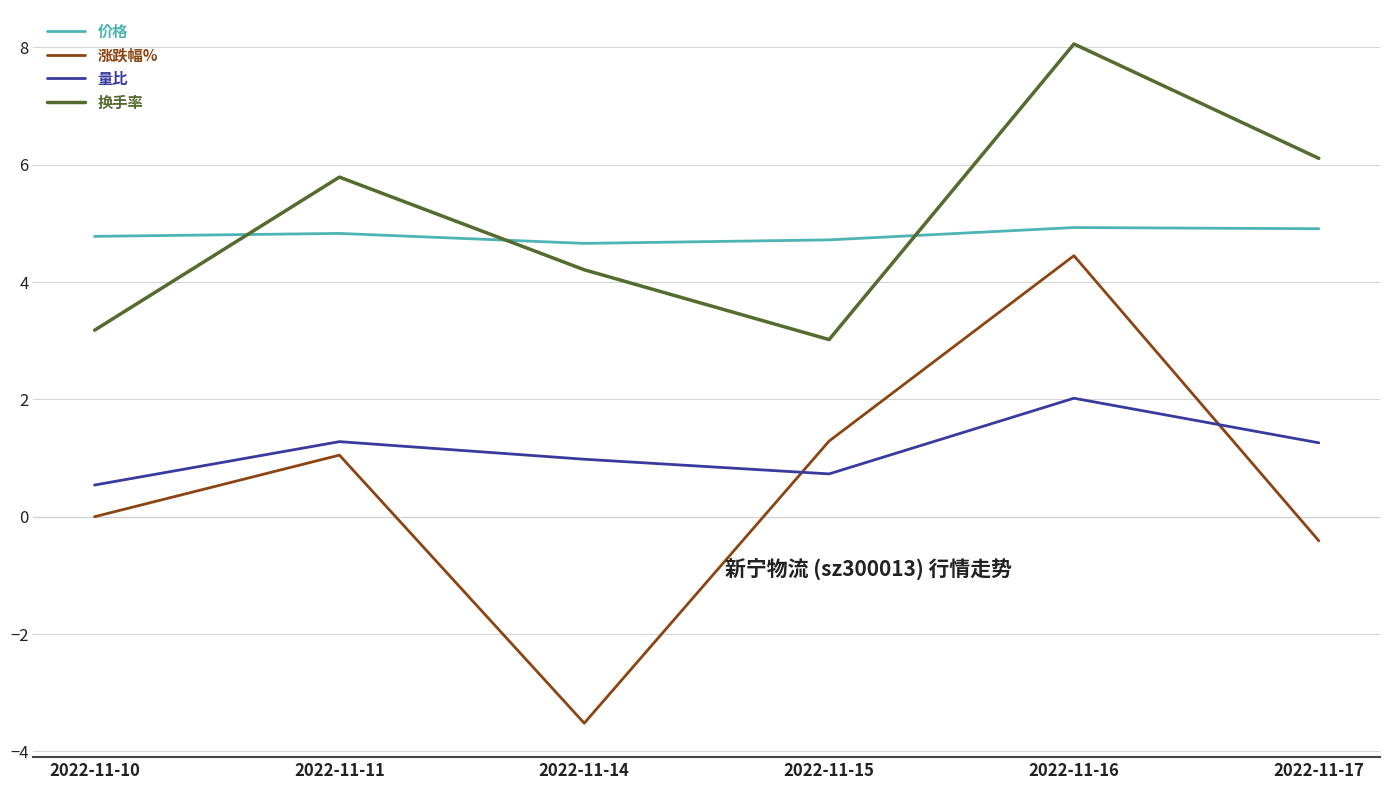

How many lines are shown in the chart?

4